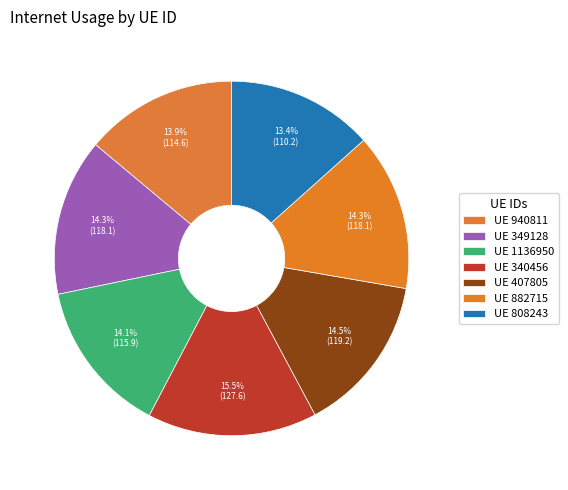

Which category has the biggest portion of the pie?

340456